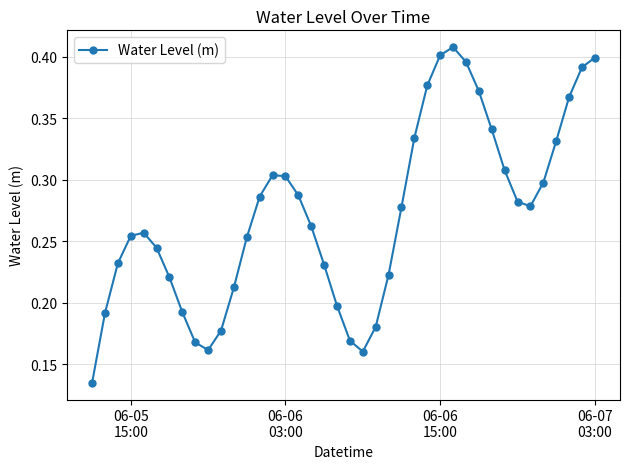

True or false: there are more than 2 points higher than both neighbors.

True